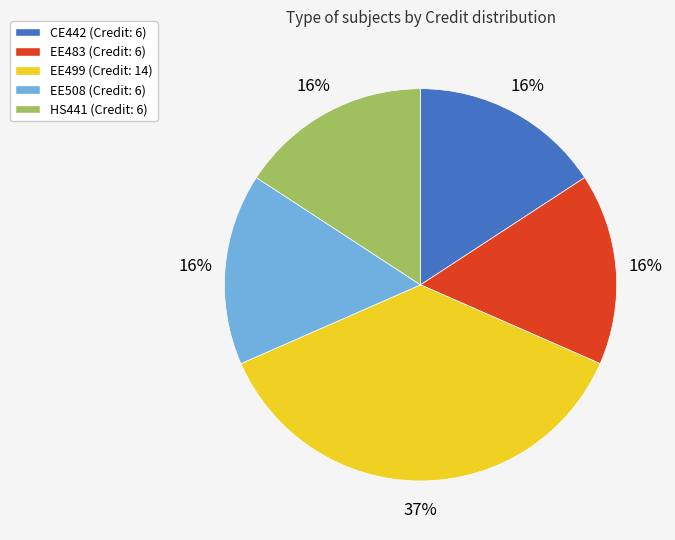

How many slices are in this pie chart?

5